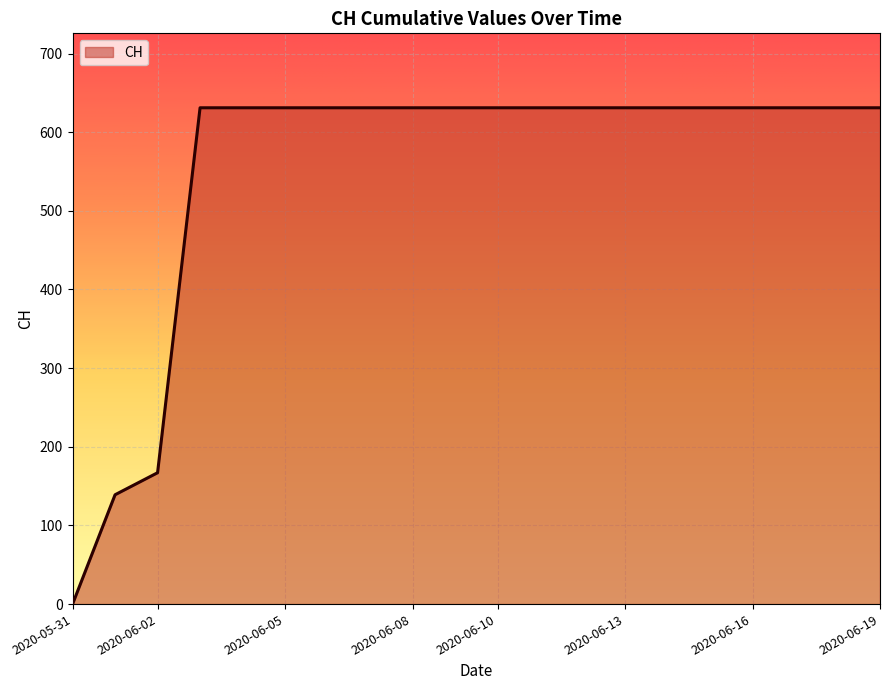

Reading left to right, what are all the values shown in this chart?

0	139	167	631	631	631	631	631	631	631	631	631	631	631	631	631	631	631	631	631